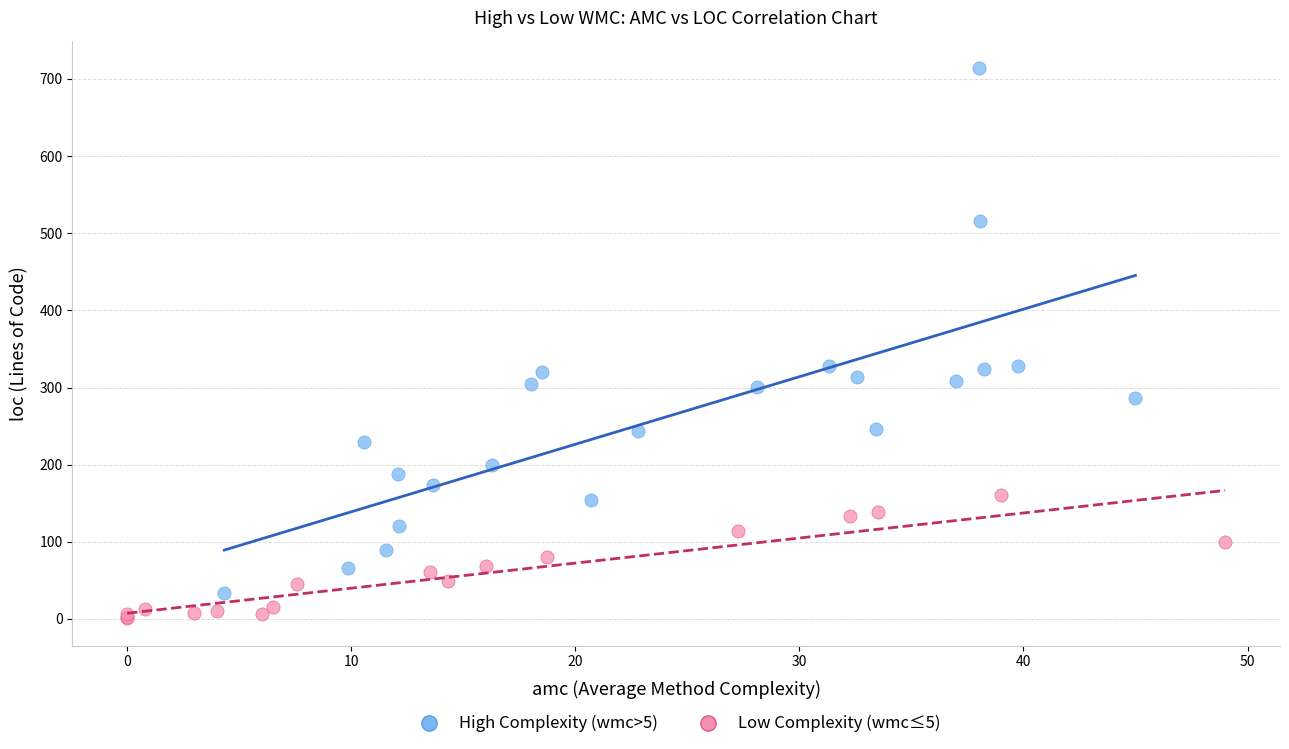

Which series reaches the maximum Y coordinate?

High Complexity (wmc>5)